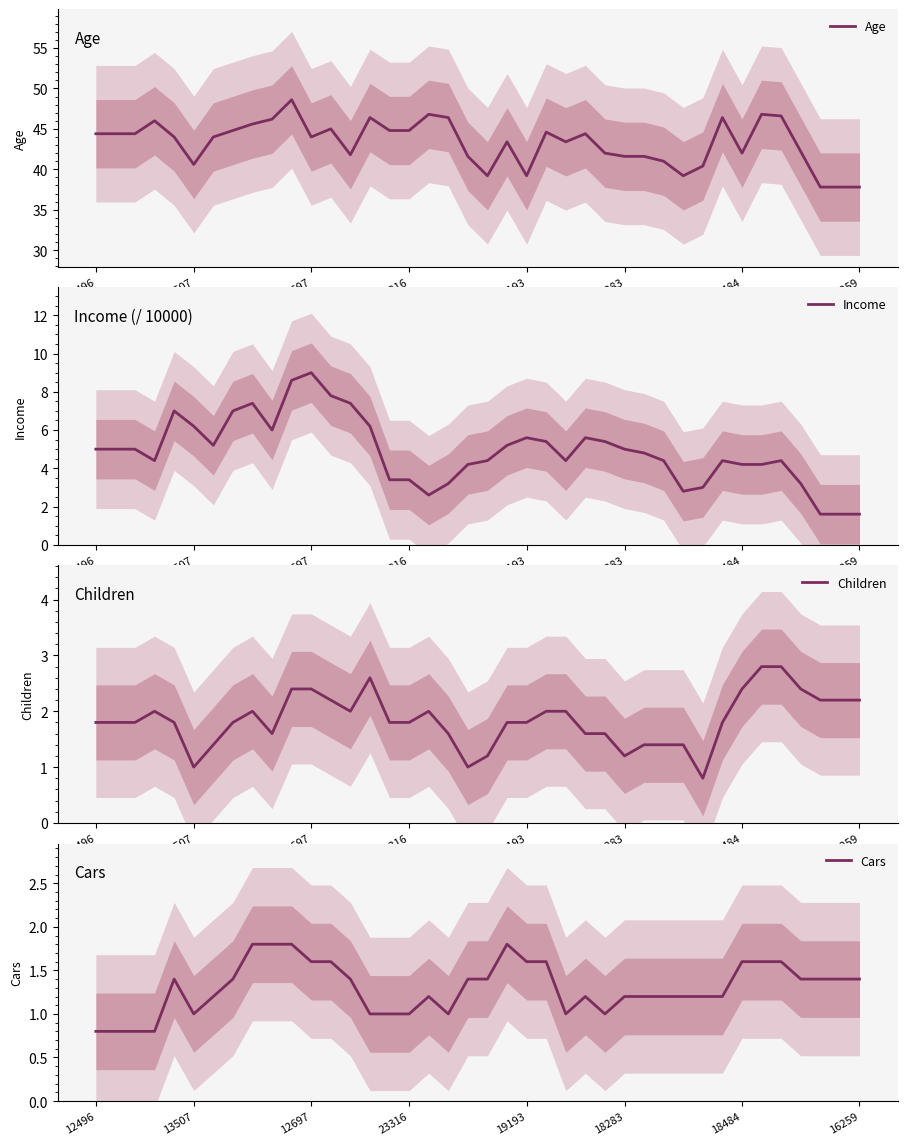

At how many categories does at least one series exceed 26?

40